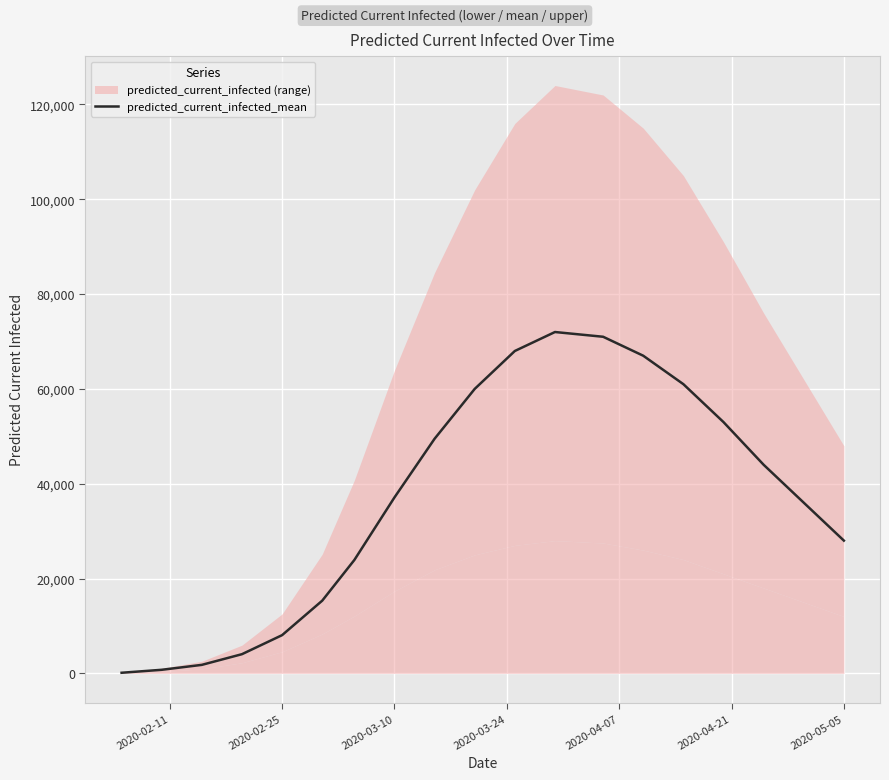

What is the average value?

36874